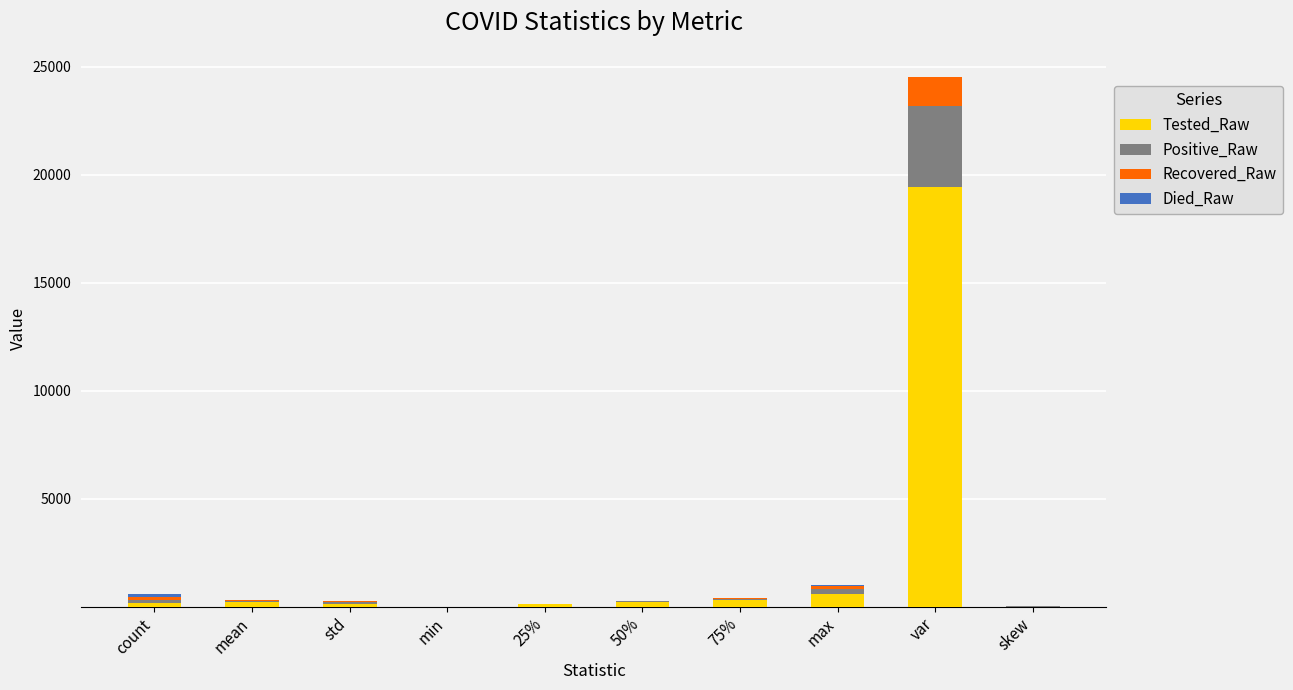

At which category is the sum across all series the highest?

var